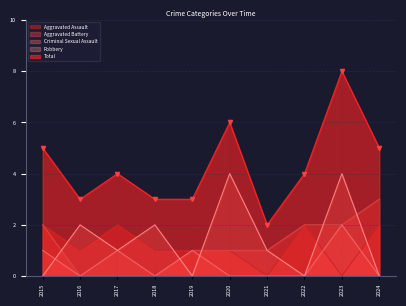

At which label does Aggravated Battery reach its minimum?

2016